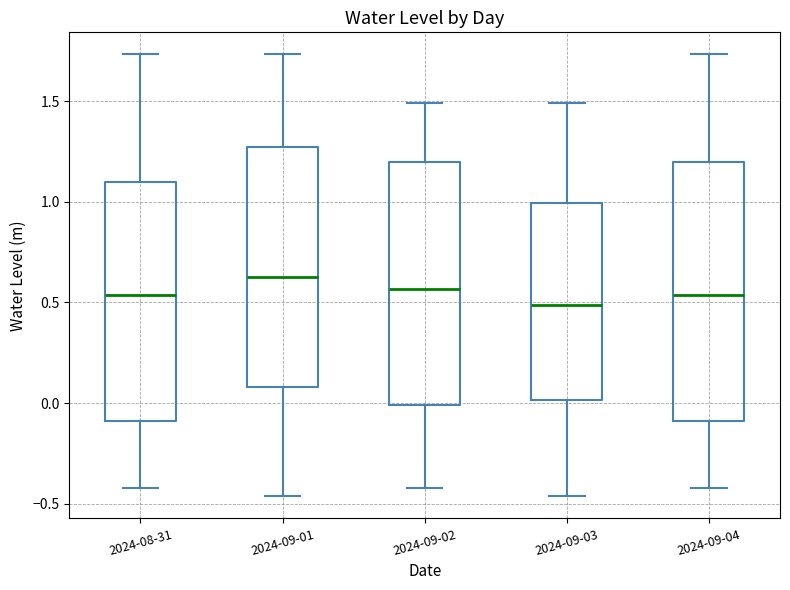

Which box has the highest median line?

2024-09-01